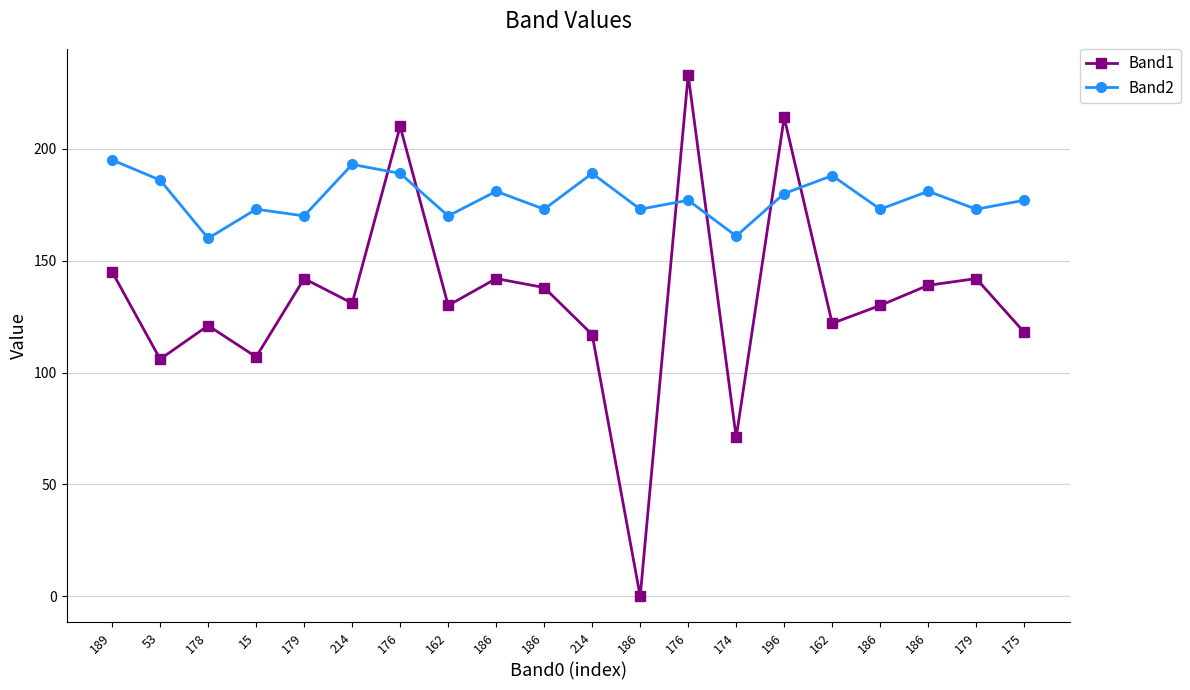

At which label does Band1 reach its peak?

176